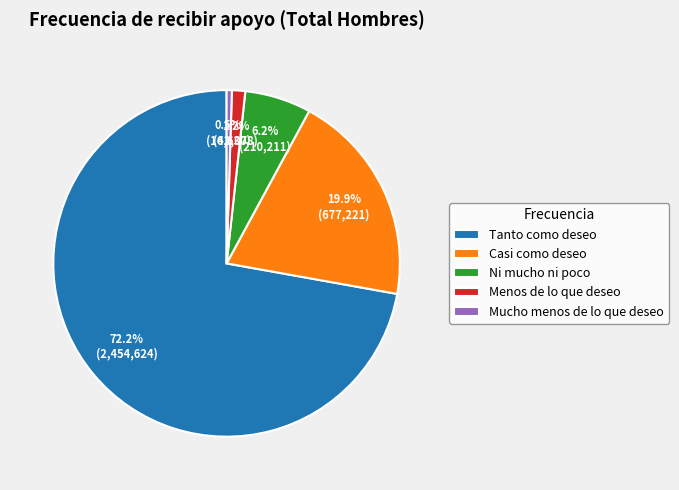

Which slice is the smallest?

Mucho menos de lo que deseo